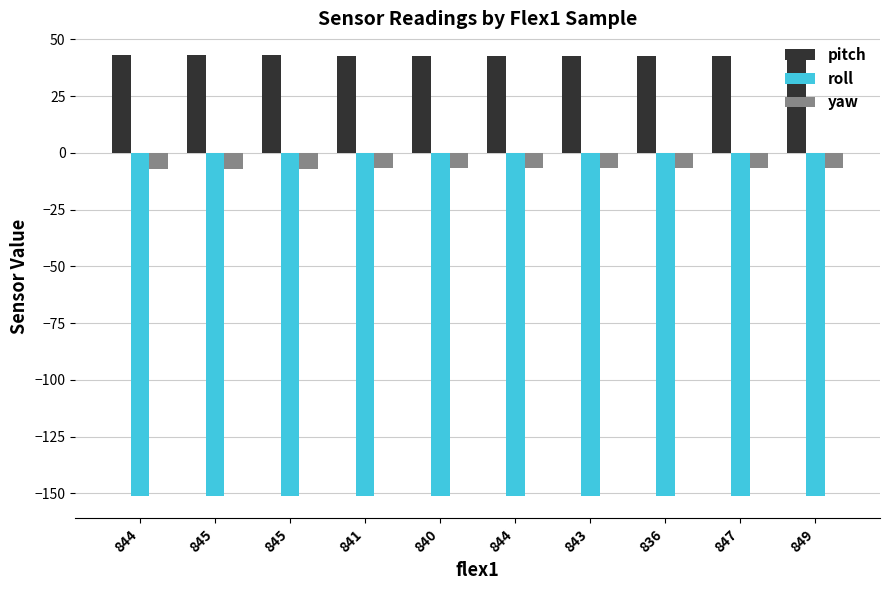

The yaw series shows -6.8 at 841. True or false?

True